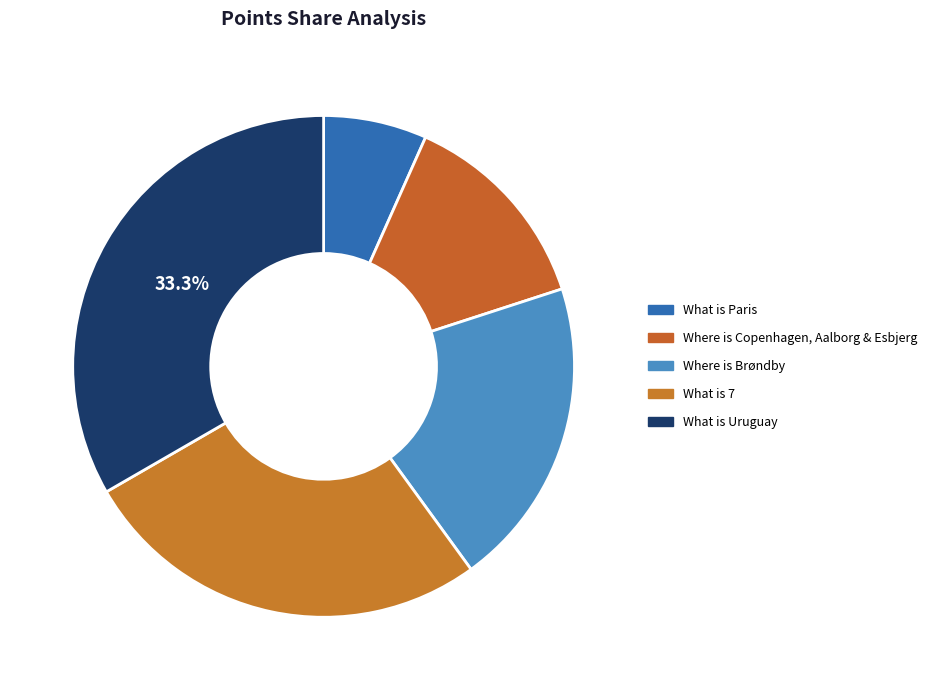

What portion of the pie excludes Where is Copenhagen, Aalborg & Esbjerg?

86.7%